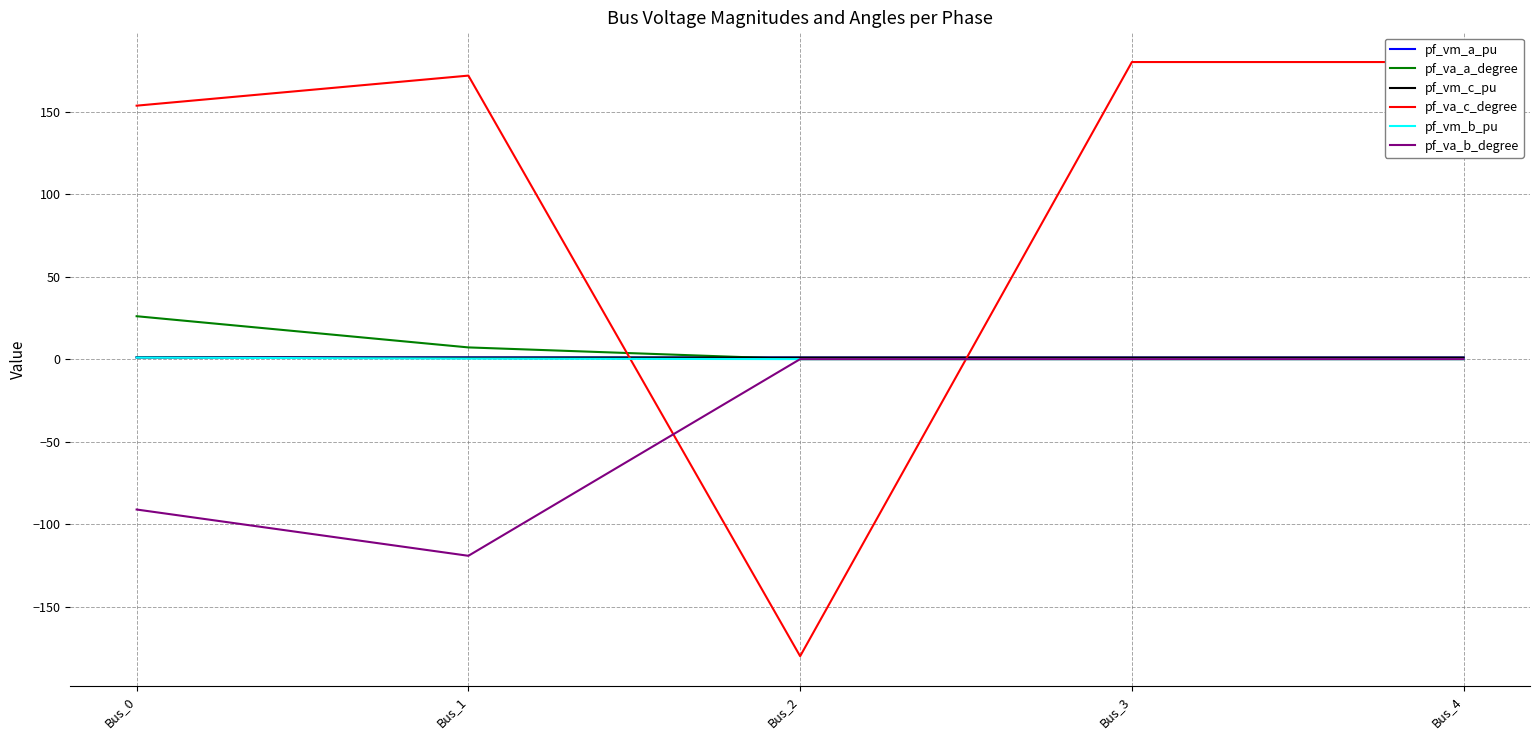

Reading right to left, list all the values displayed in this chart.

pf_vm_a_pu: Bus_4=1.0	Bus_3=1.0	Bus_2=1.0	Bus_1=1.0	Bus_0=1.1
pf_va_a_degree: Bus_4=0.0	Bus_3=0.0	Bus_2=-0.0	Bus_1=7.1	Bus_0=26.0
pf_vm_c_pu: Bus_4=1.0	Bus_3=1.0	Bus_2=1.0	Bus_1=0.9	Bus_0=1.1
pf_va_c_degree: Bus_4=180.0	Bus_3=180.0	Bus_2=-180.0	Bus_1=171.8	Bus_0=153.6
pf_vm_b_pu: Bus_4=0.0	Bus_3=0.0	Bus_2=0.0	Bus_1=0.3	Bus_0=0.9
pf_va_b_degree: Bus_4=0.0	Bus_3=0.0	Bus_2=0.0	Bus_1=-119.2	Bus_0=-91.1